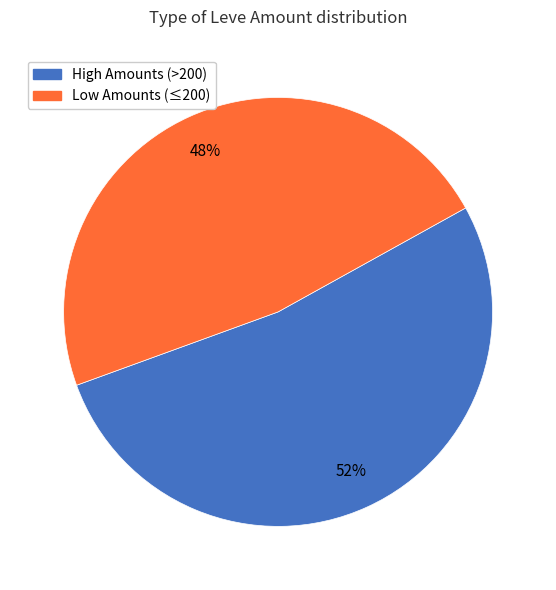

To the nearest percent, what is the average slice percentage?

50%